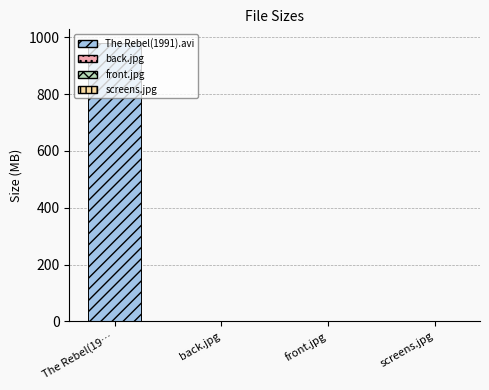

What position from the left is The Rebel(1991).avi?

1